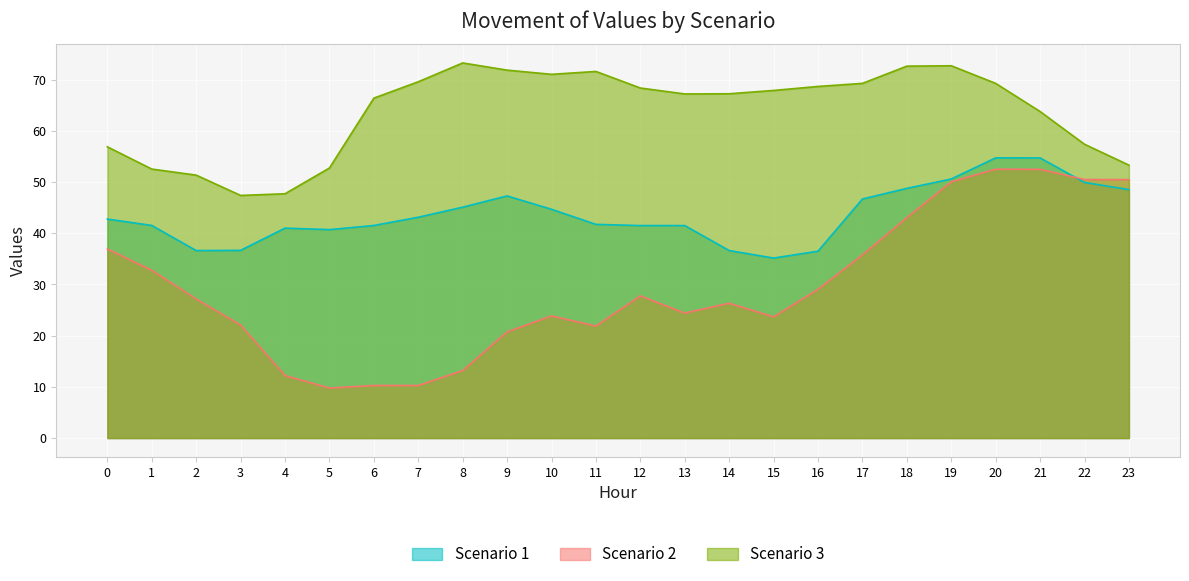

At which category does the chart reach its peak across all series?

8